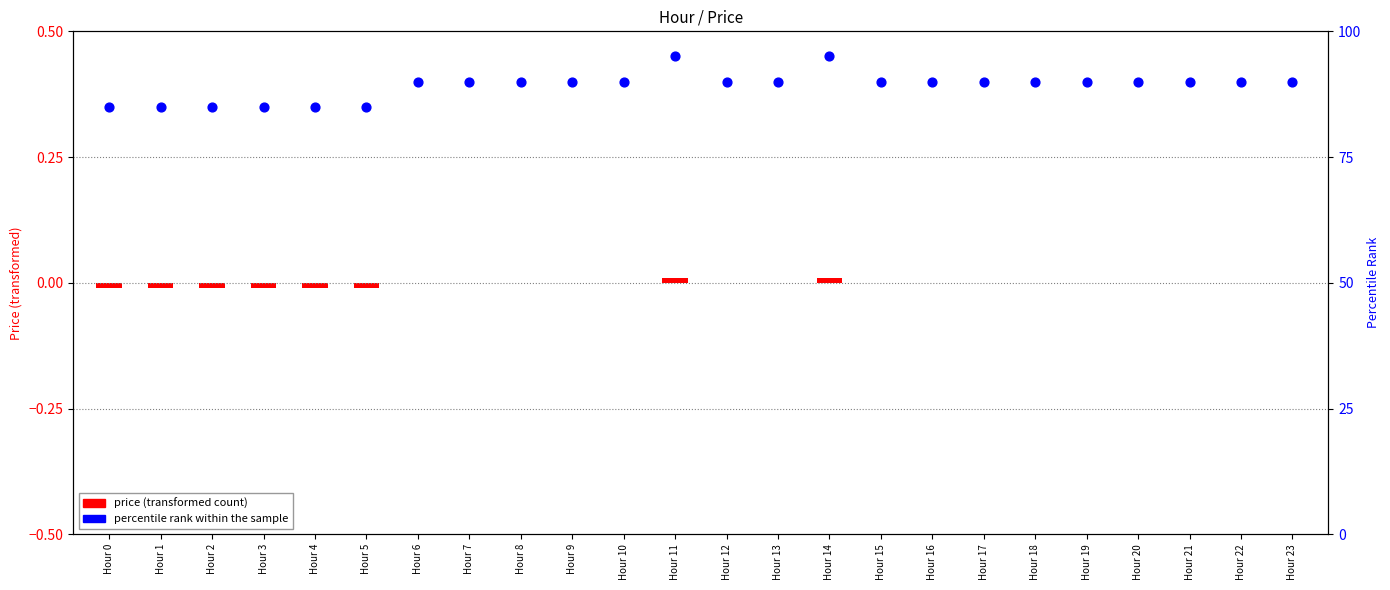

Is the value of percentile rank at Hour 1 greater than the value of price at Hour 16?

Yes